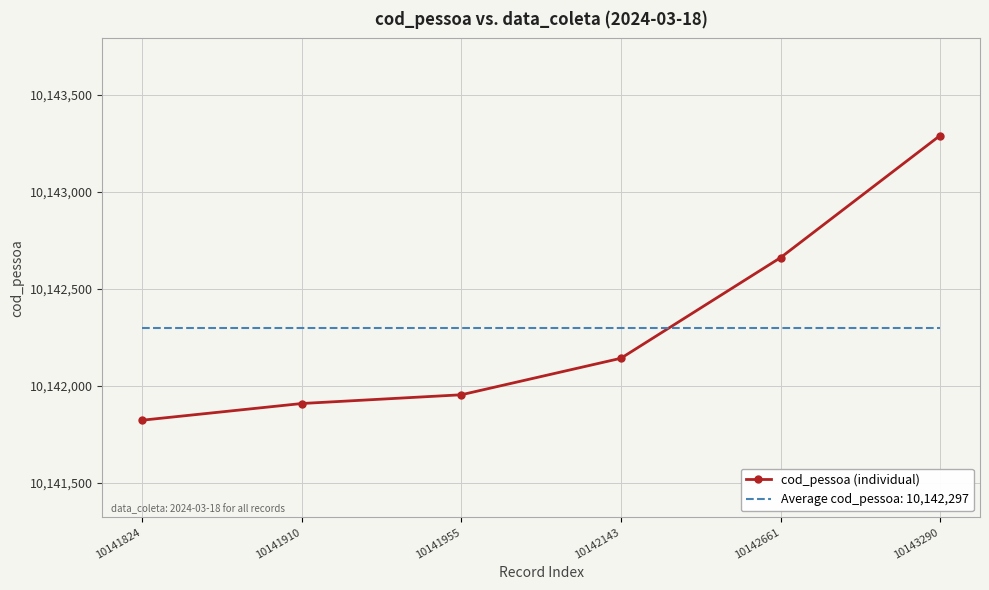

Which series has the largest range (max minus min)?

cod_pessoa (individual)